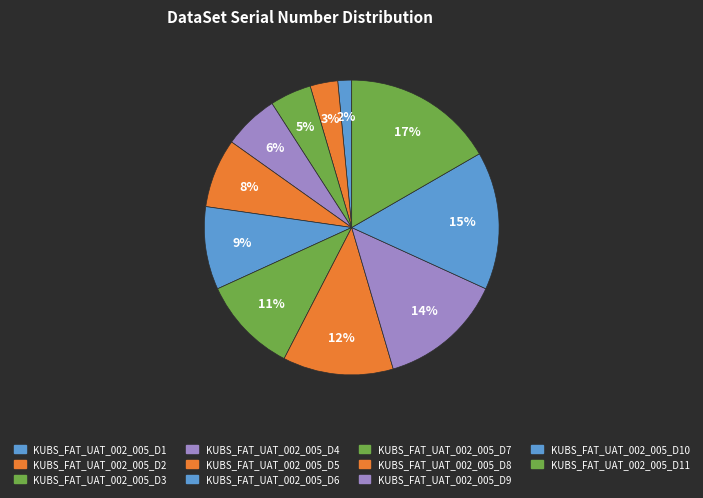

To the nearest percent, what is the average slice percentage?

9%